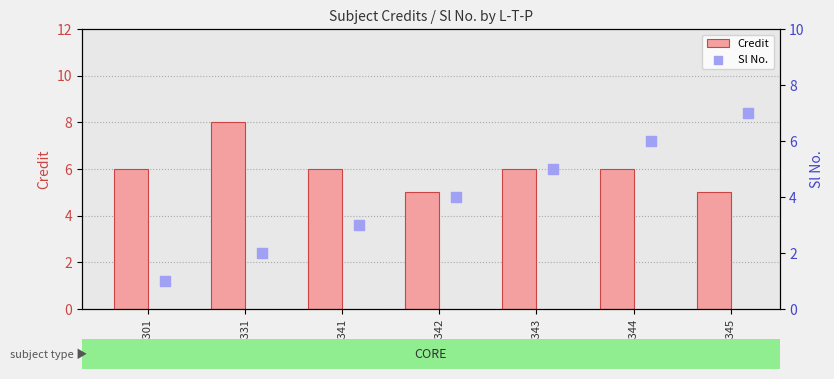

The Credit series shows 10 at CS343. True or false?

False